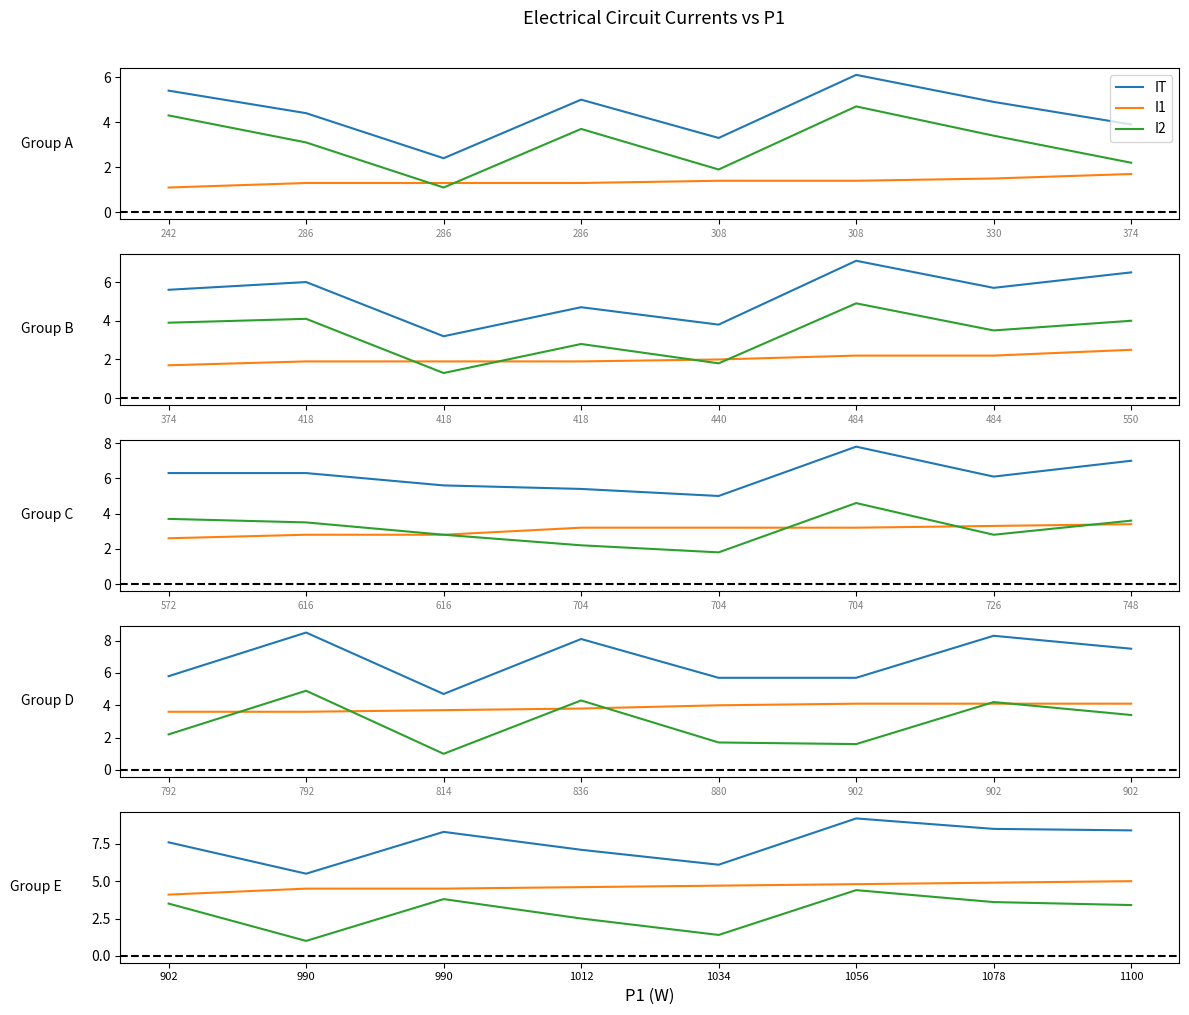

At 308, list the series in order from smallest to largest.

I1, I2, IT